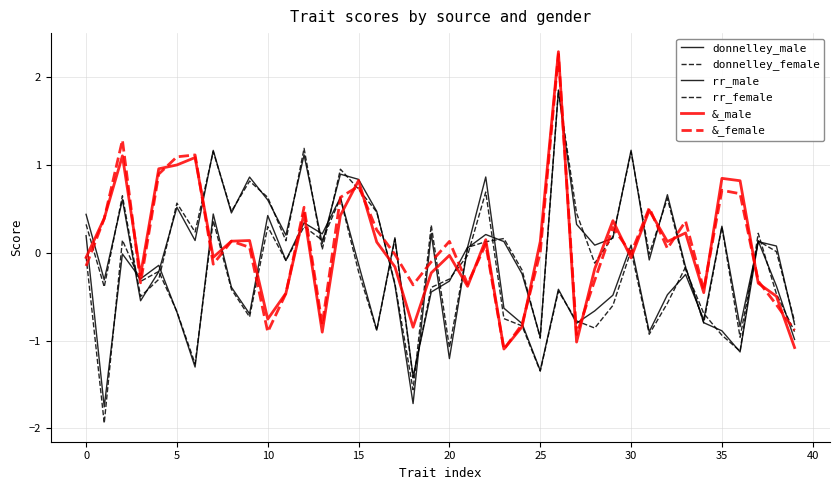

How many lines are shown in the chart?

6